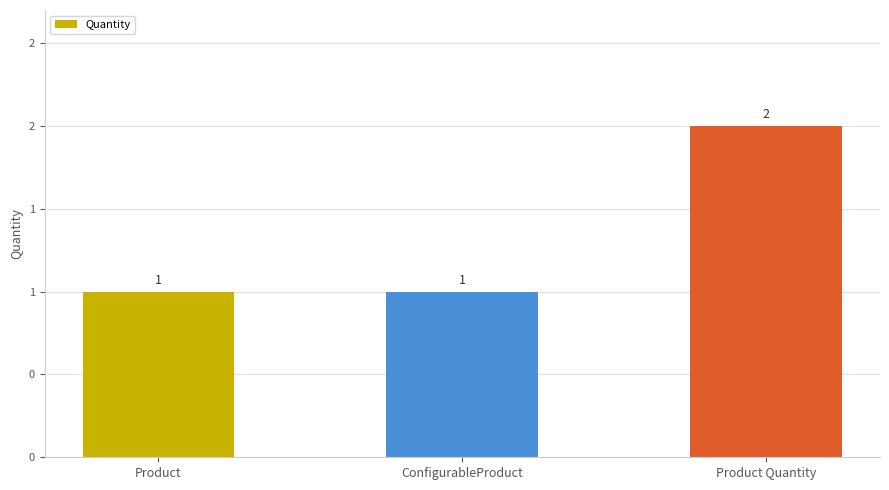

Does the chart contain any negative values?

No